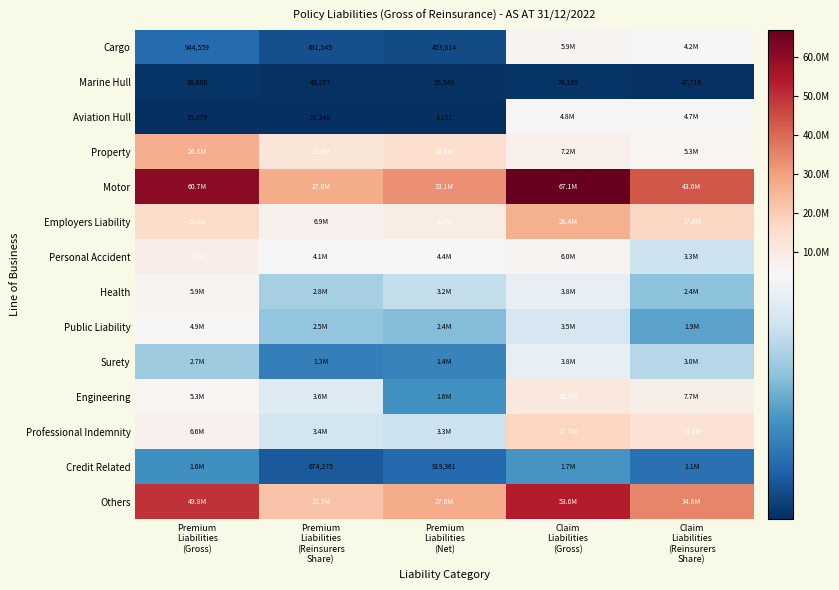

What is the greatest value displayed?

67055569